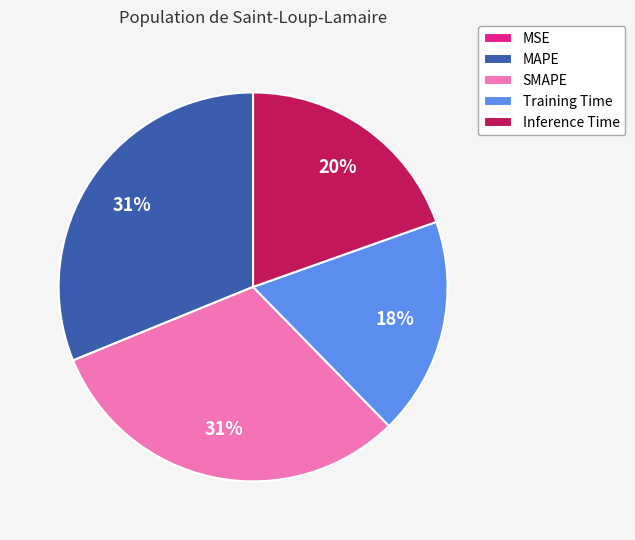

Is there a majority slice in this chart?

No